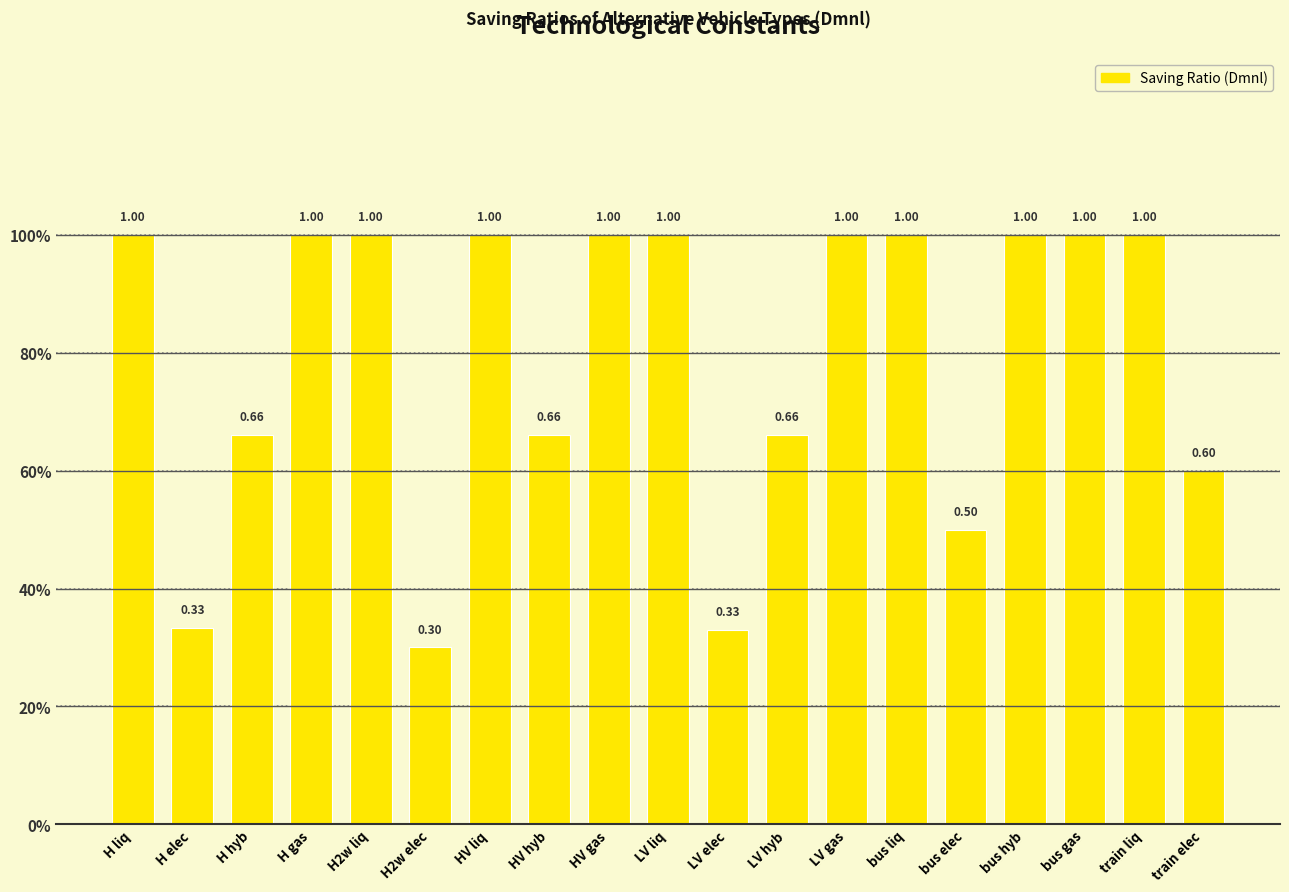

What is the difference between the second highest and minimum values?

0.7